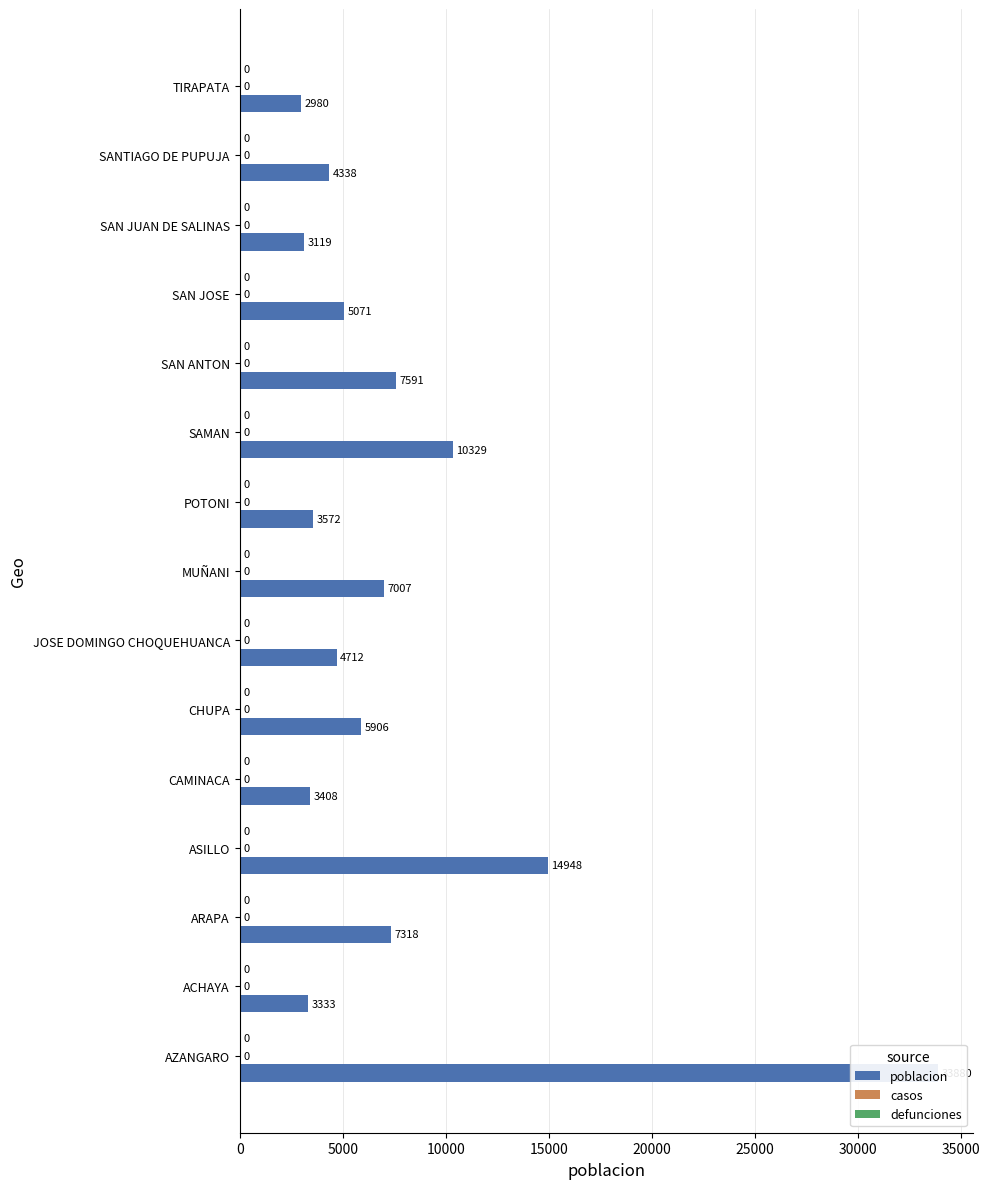

List the series in order of their peak value, highest first.

poblacion, casos, defunciones